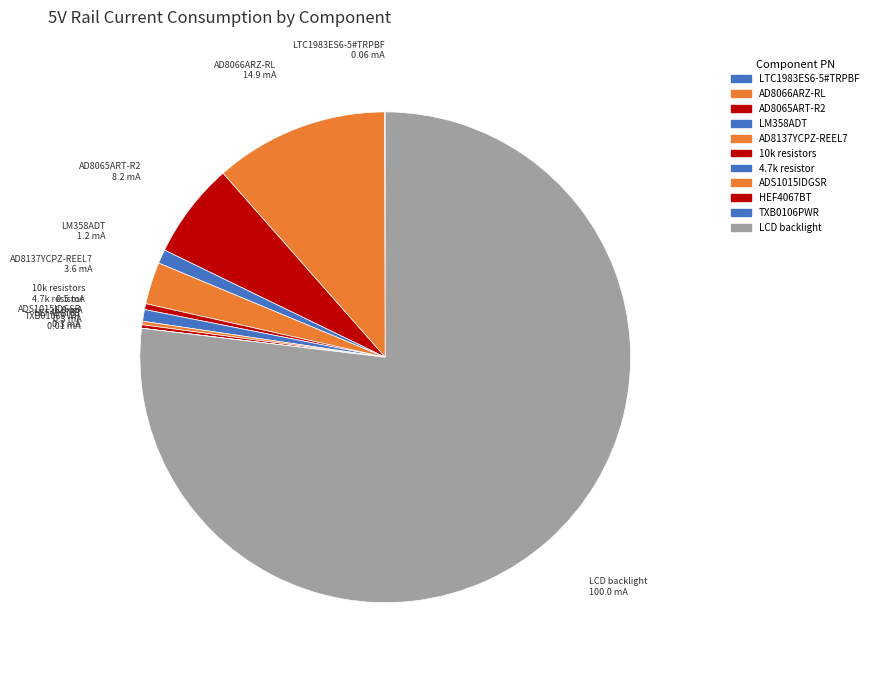

Which category has the biggest portion of the pie?

LCD backlight